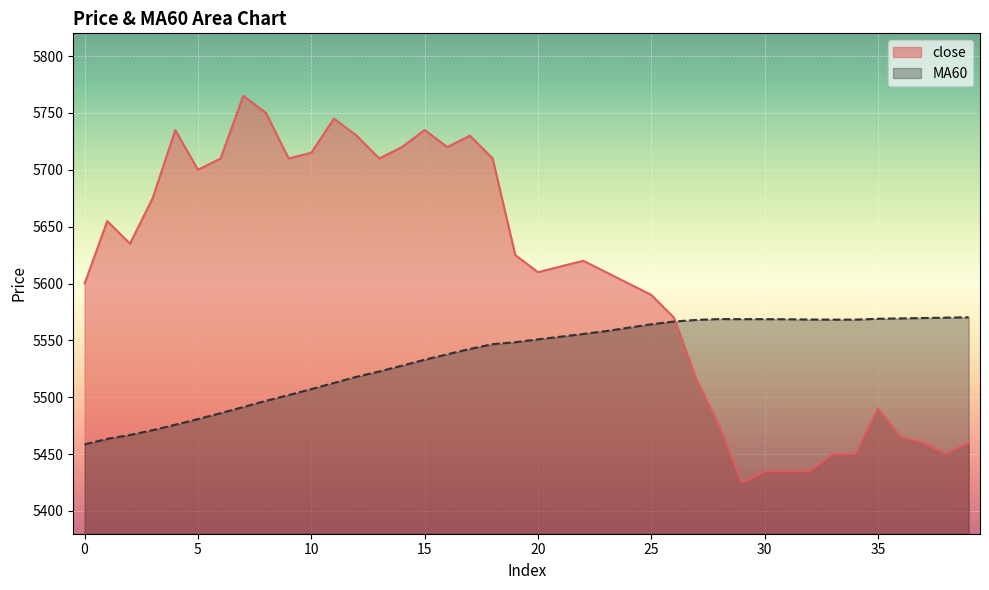

How many data points in close are above 5620?

19